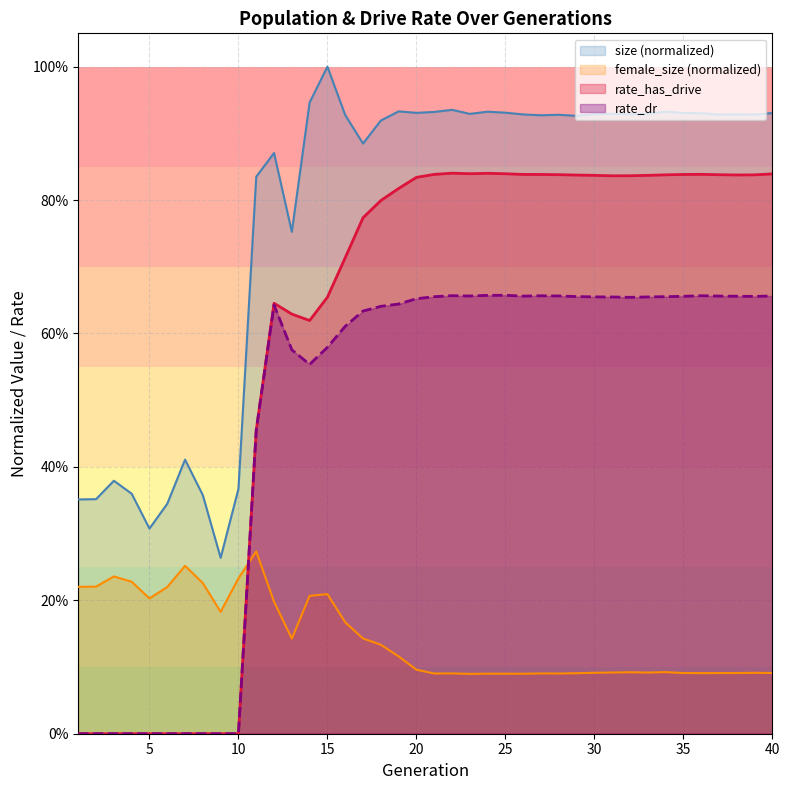

What is the difference between the maximum and second lowest values in the rate_has_drive series?

0.8